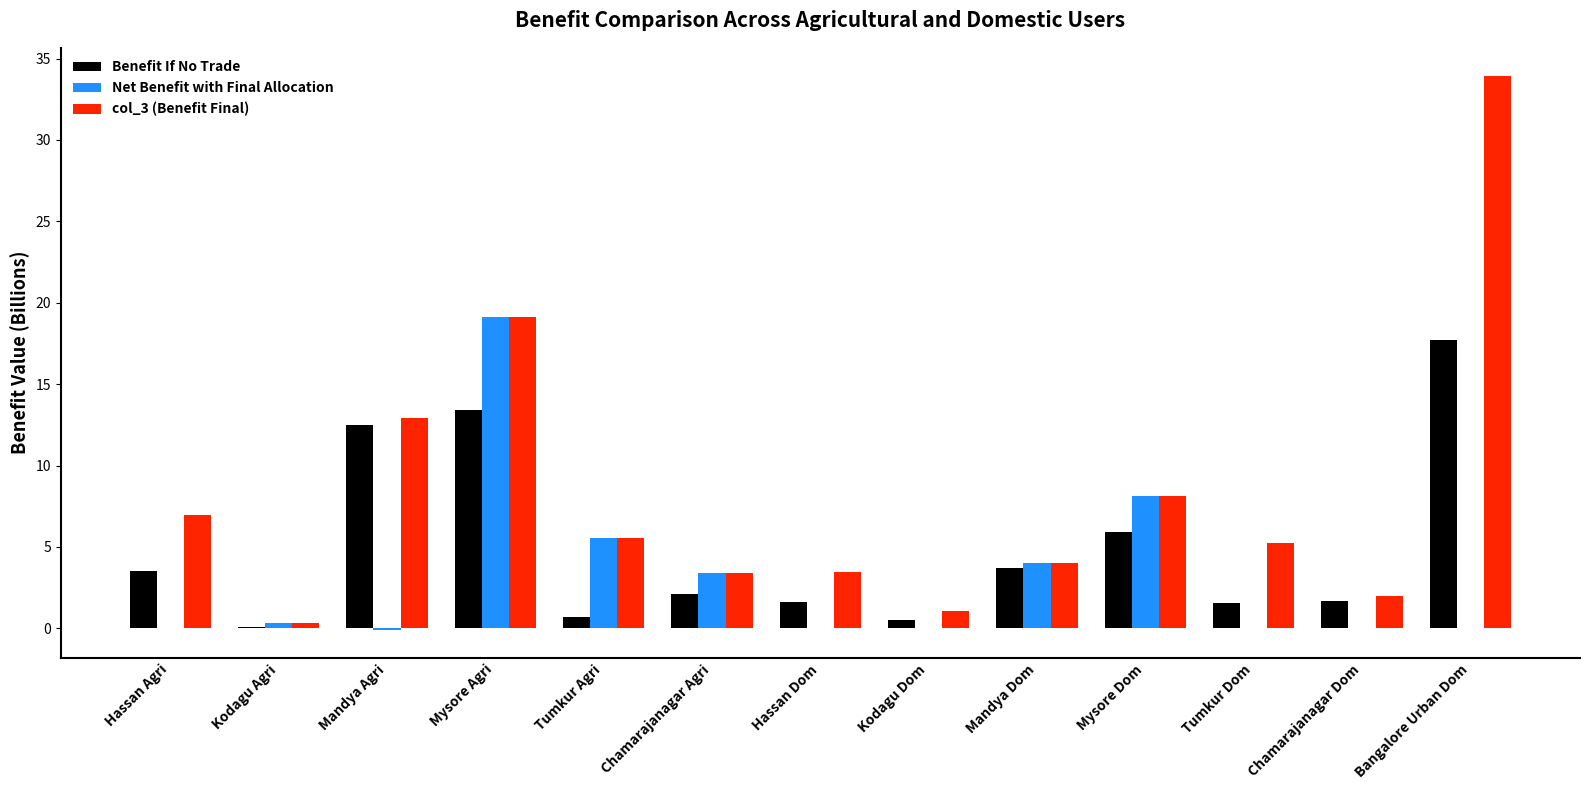

Is the value of col_3 (Benefit Final) at Kodagu Dom greater than the value of Net Benefit with Final Allocation at Mandya Agri?

Yes